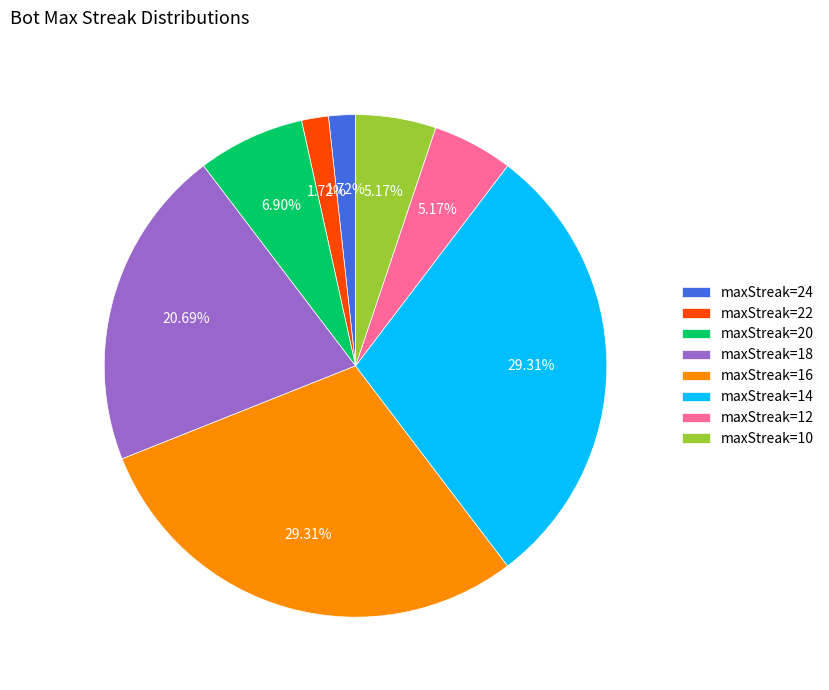

Approximately how many times larger is the value at maxStreak=22 compared to maxStreak=12?

0.3